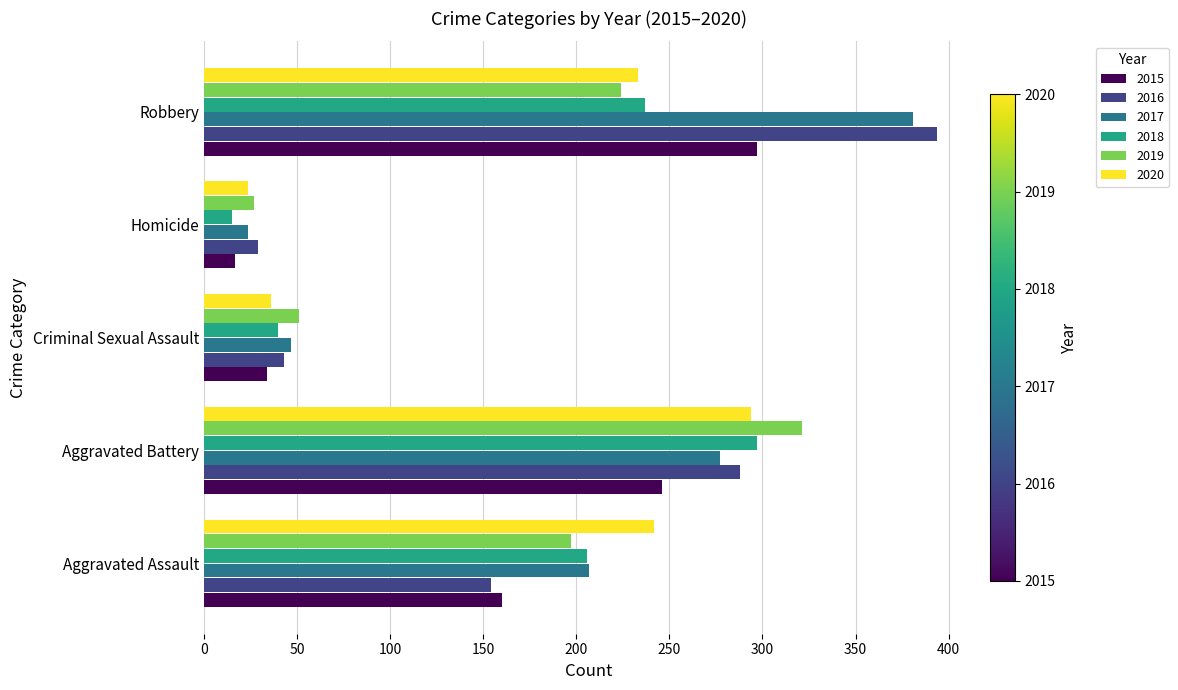

What is the spread (max minus min) of values at Criminal Sexual Assault?

17